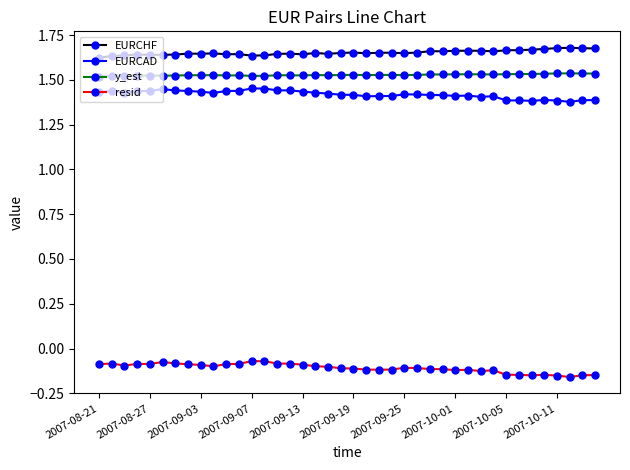

True or false: EURCAD and y_est intersect in this chart.

False